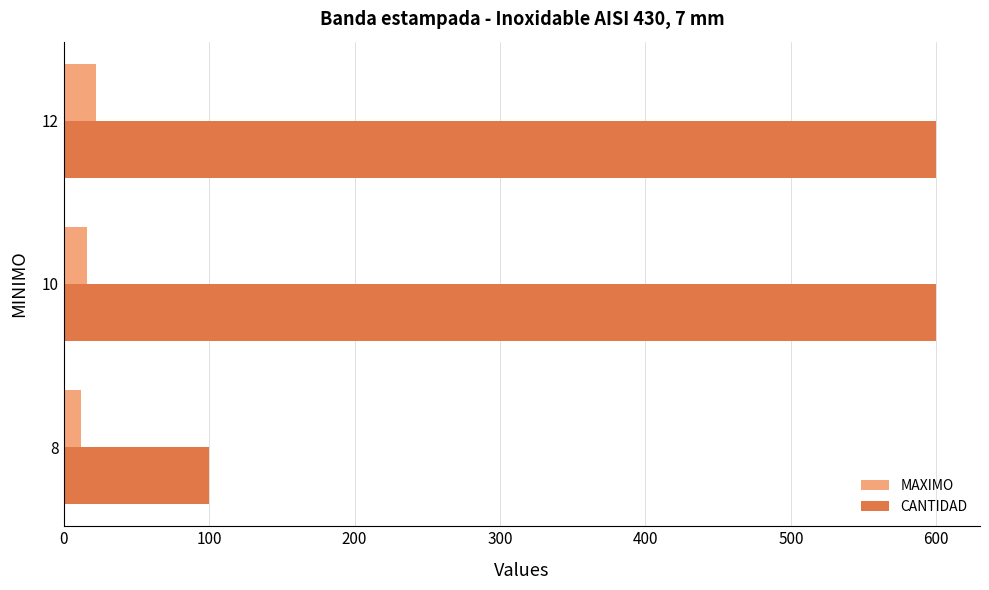

Which series has the widest spread of values?

CANTIDAD